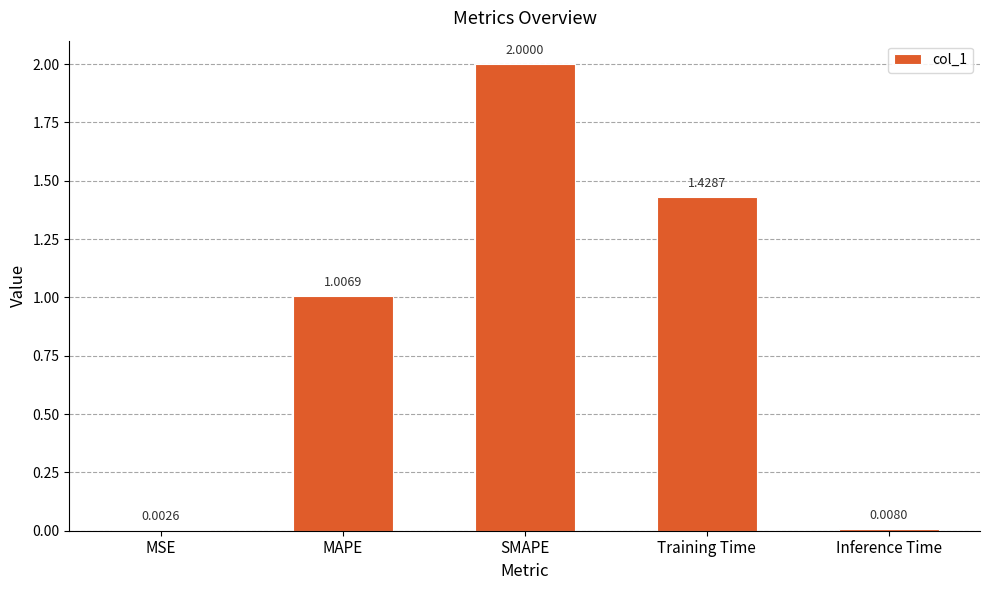

What is the sum of all values?

4.4